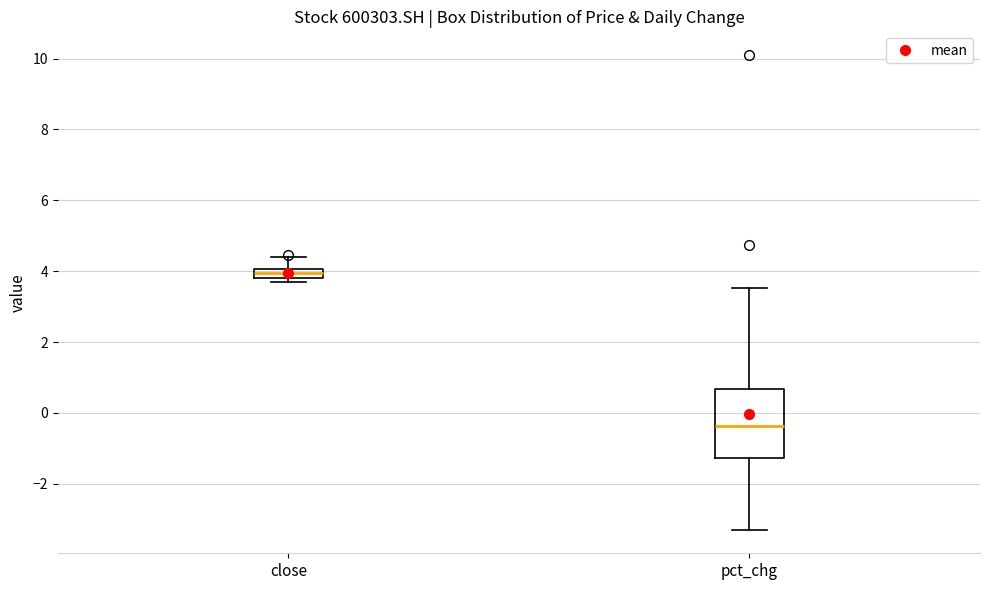

Where is the upper edge of the box for close on the y-axis? The values are not printed on the chart, so give them approximately, as read against the axis.

4.0